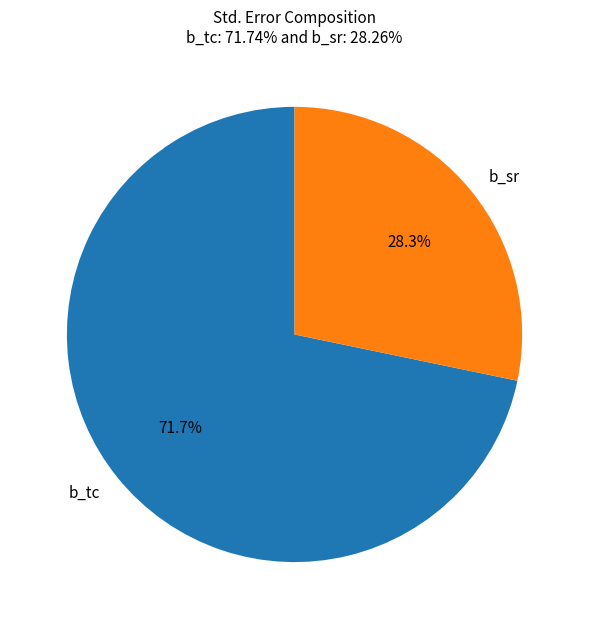

What portion of the pie excludes b_sr?

71.7%